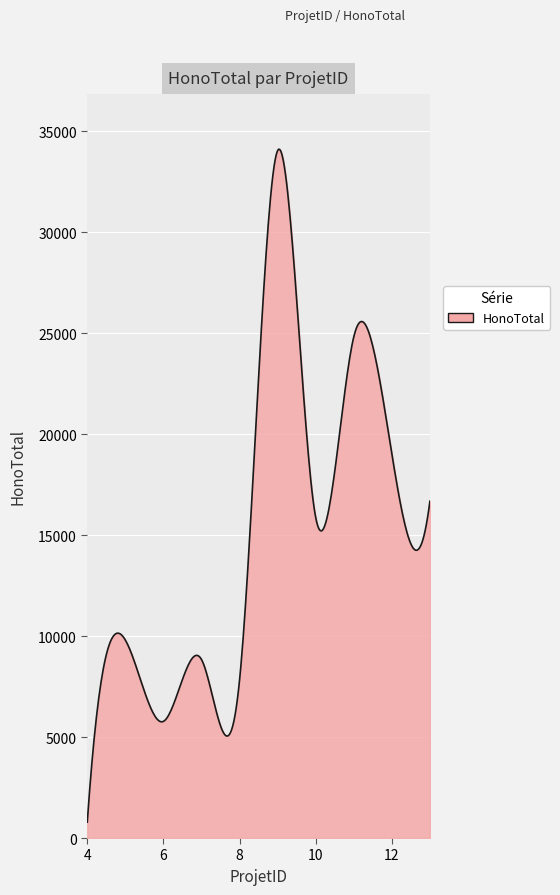

What is the difference between the maximum and minimum values?

33314.5